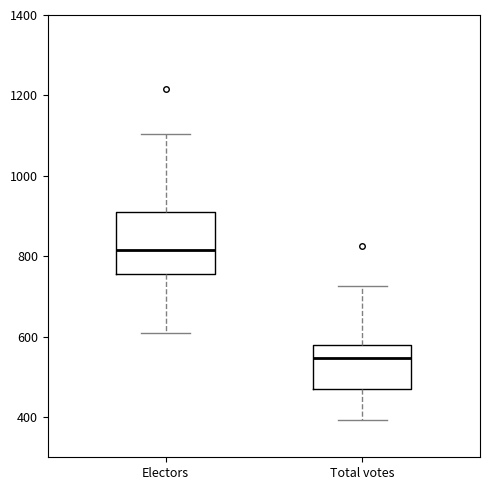

Which box has the lowest median line?

Total votes